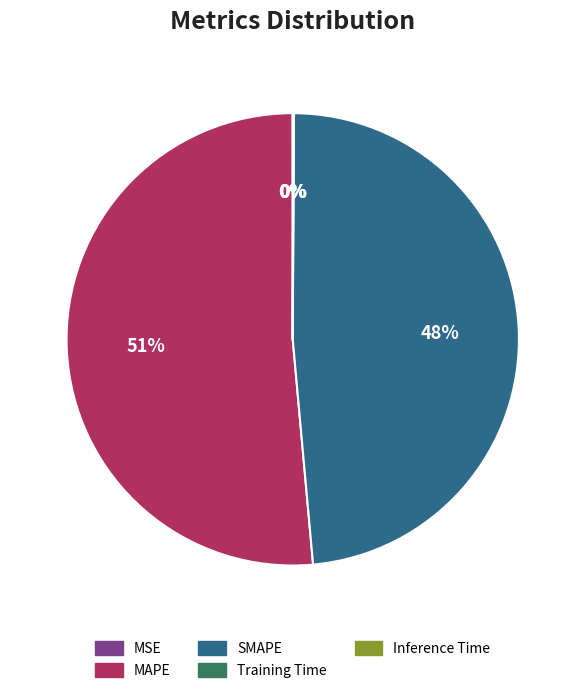

Is it true that MAPE is 41% of the pie?

False